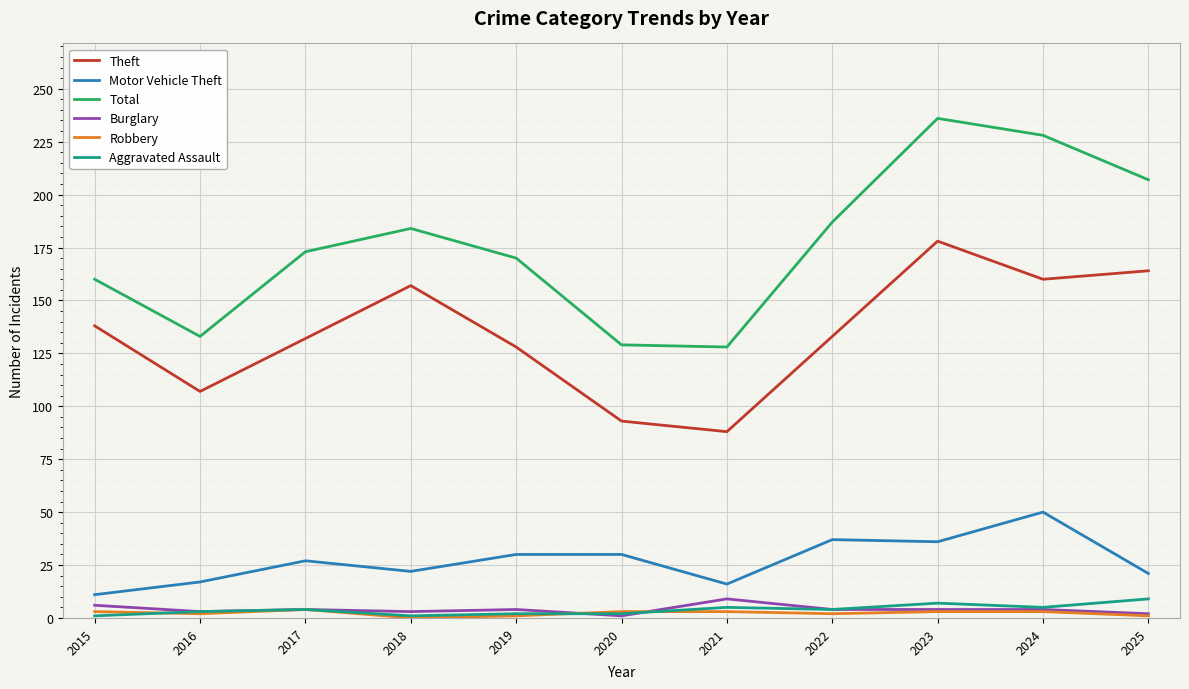

What is the highest value of the Motor Vehicle Theft series?

50